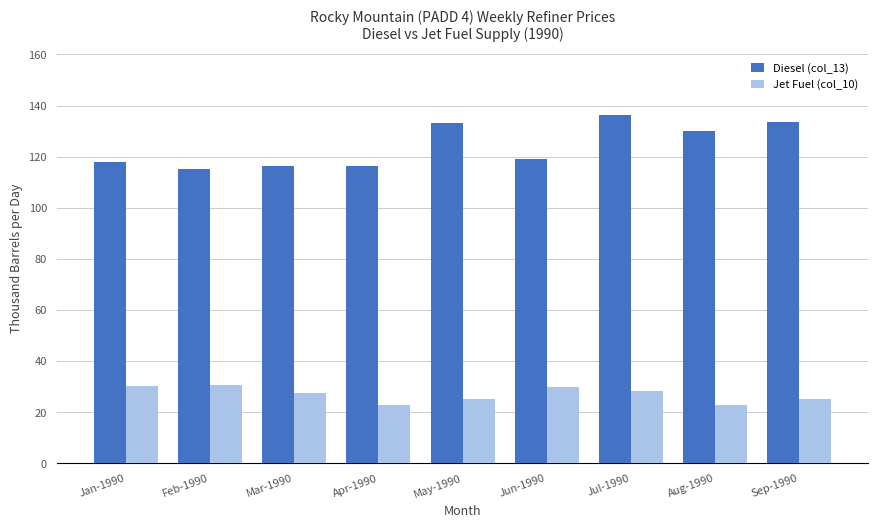

Read the Jet Fuel (col_10) value at Jun-1990.

29.8